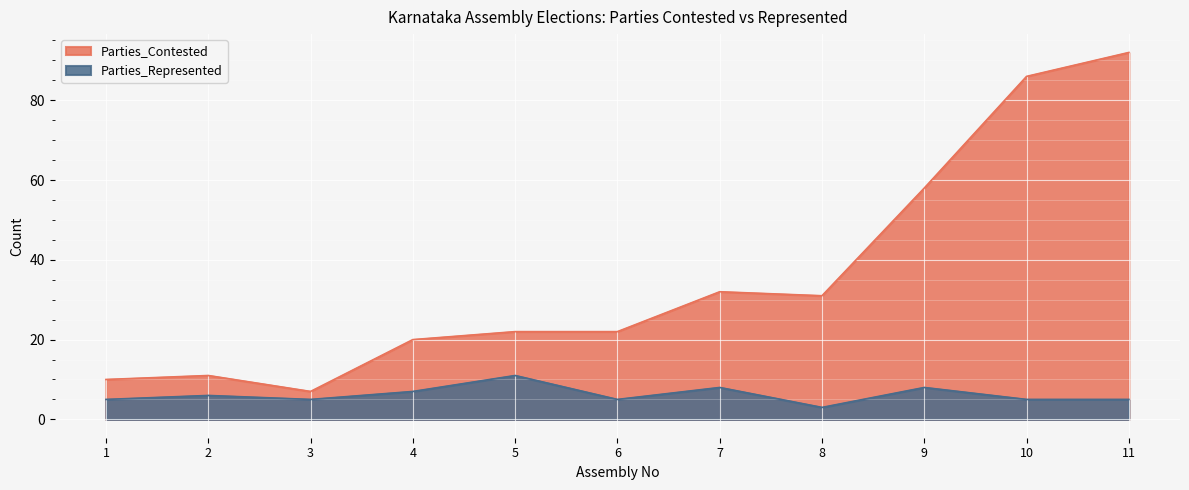

What is the sum of the Parties_Represented values at 10 and 7?

13